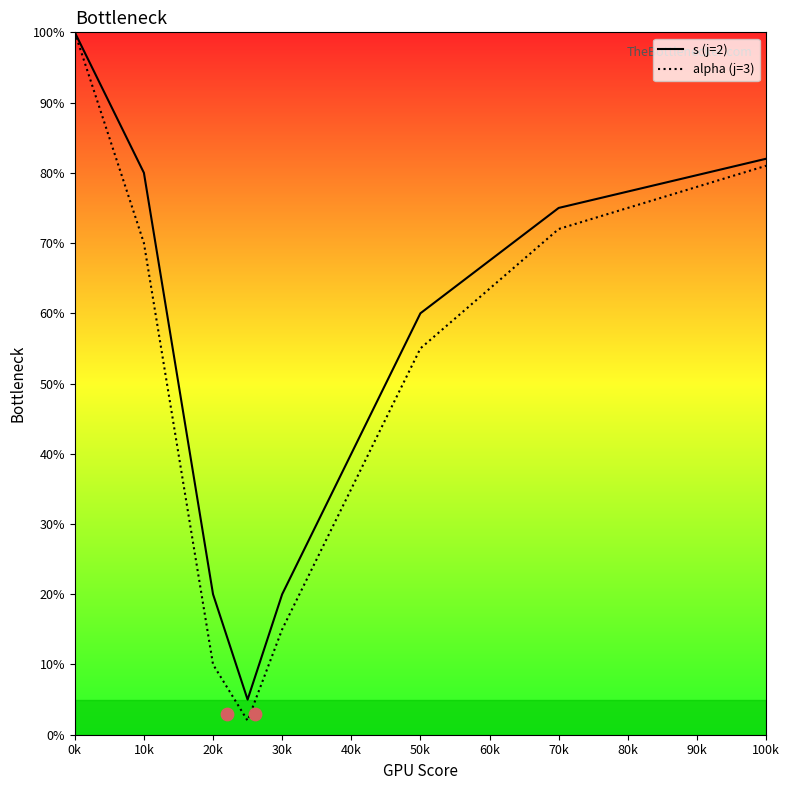

Which series has the largest total across all categories?

s (j=2)